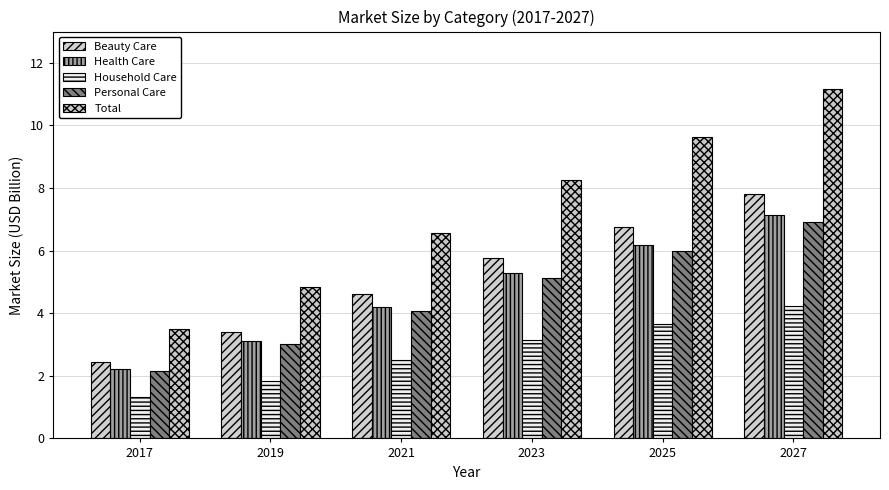

Which category has the highest value in the Health Care series?

2027